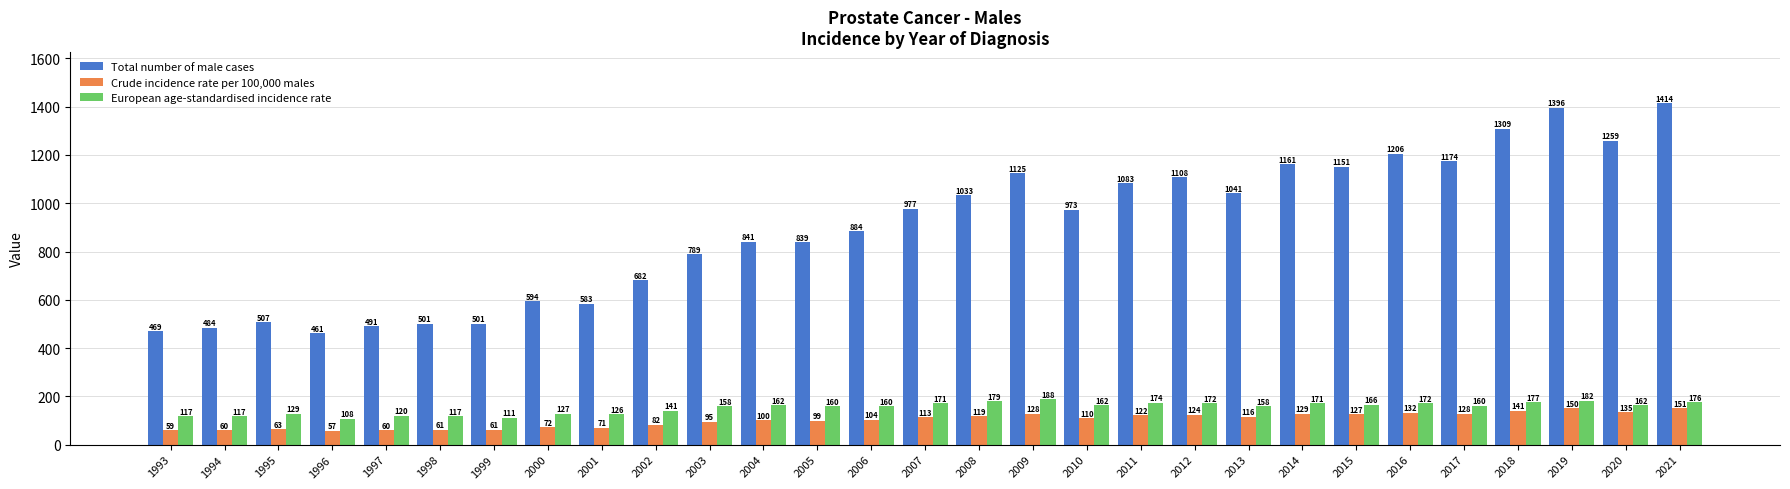

Is the value of European age-standardised incidence rate at 2013 greater than the value of Crude incidence rate per 100,000 males at 2000?

Yes